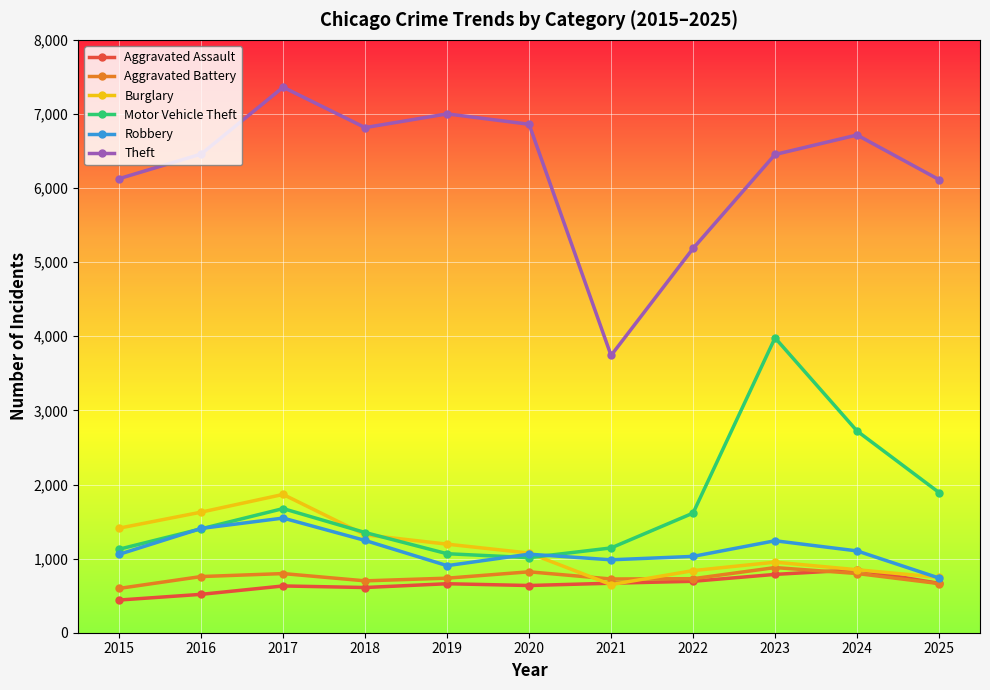

What are all the series names shown in the legend?

Aggravated Assault, Aggravated Battery, Burglary, Motor Vehicle Theft, Robbery, Theft